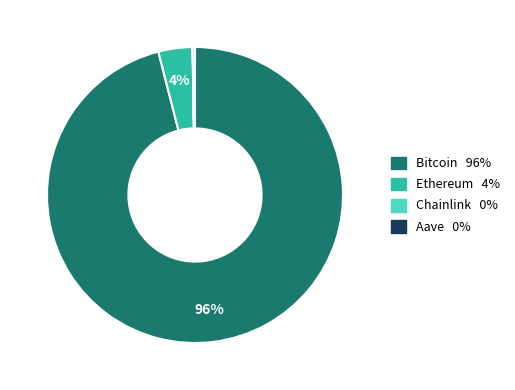

Which has a higher value, Ethereum or Bitcoin?

Bitcoin